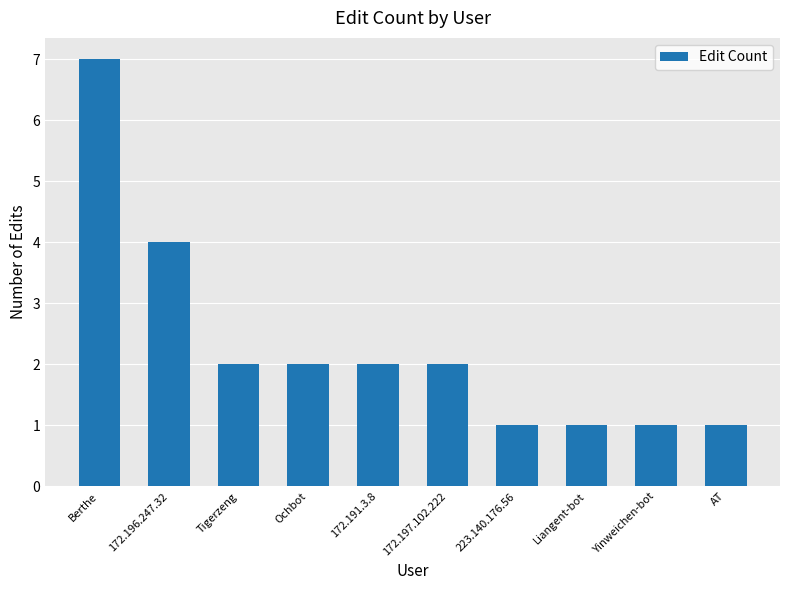

Reading right to left, what are all the values shown in this chart?

1	1	1	1	2	2	2	2	4	7